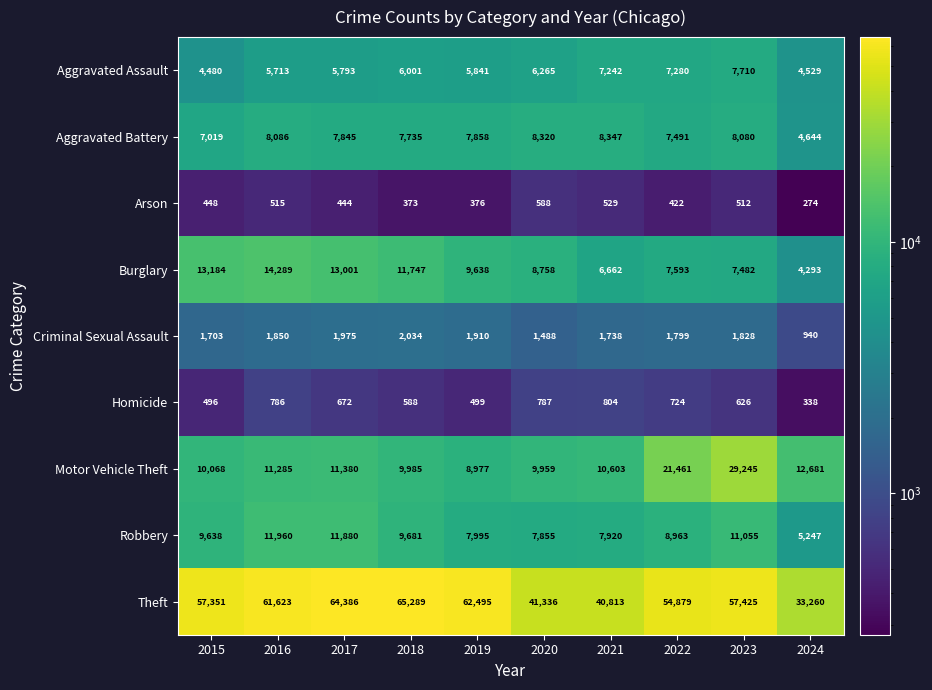

What is the total value across all series at 2021?

84658